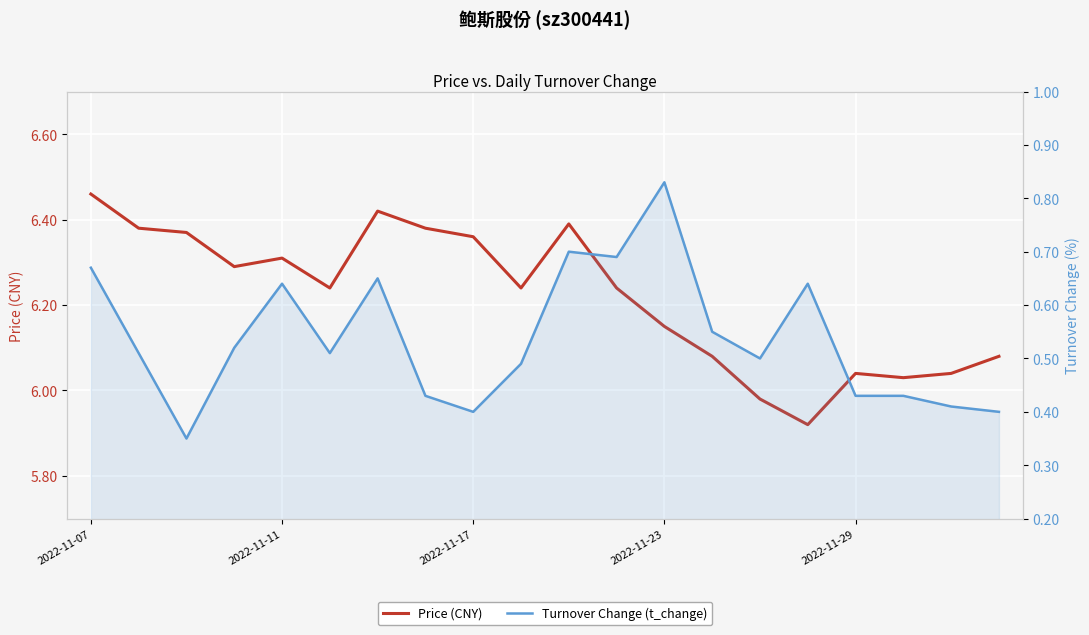

Which has a higher value, 13 or 16?

13